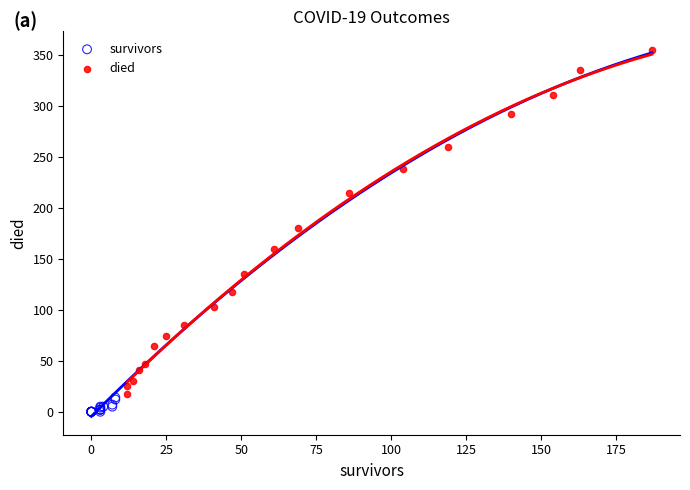

Which series reaches the minimum Y coordinate?

survivors